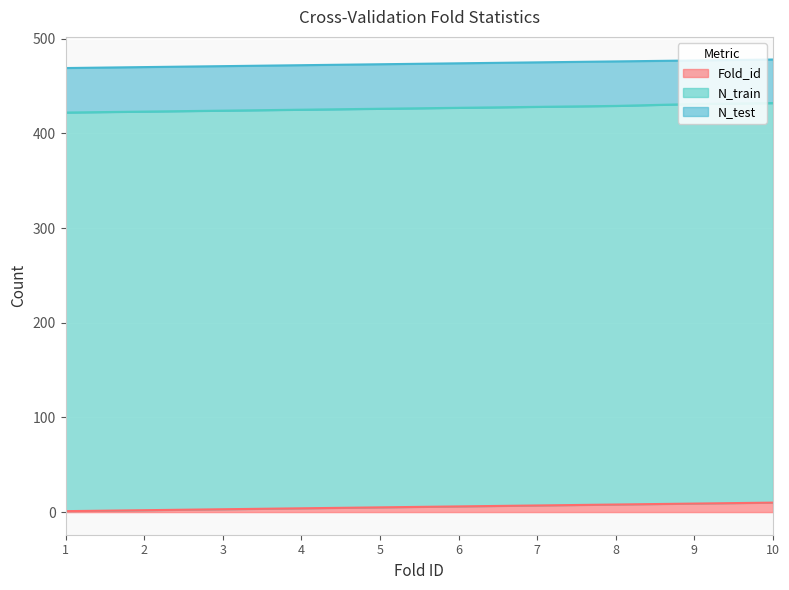

What is the total value across all series at 7?

475